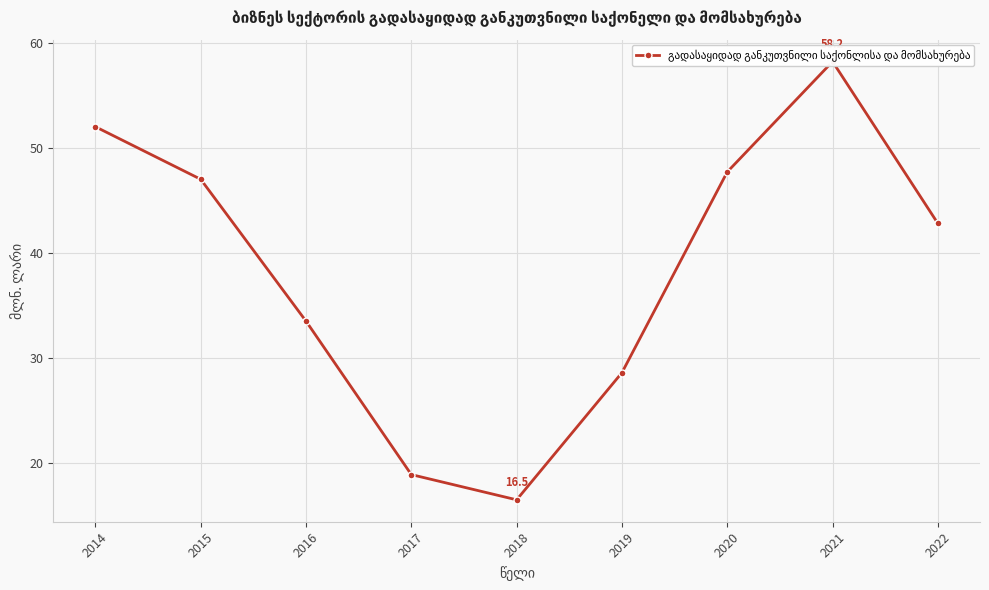

What is the value of the 3rd point from the left?

33.5